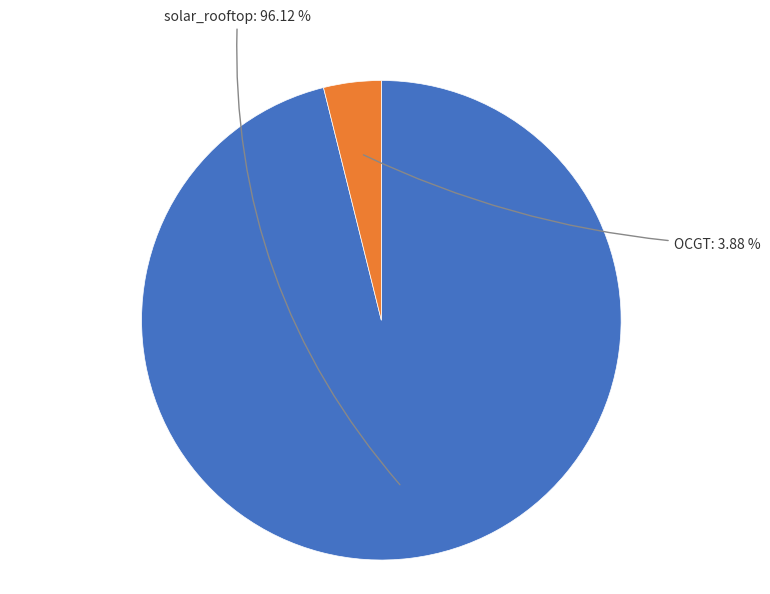

How many segments does this pie chart have?

2